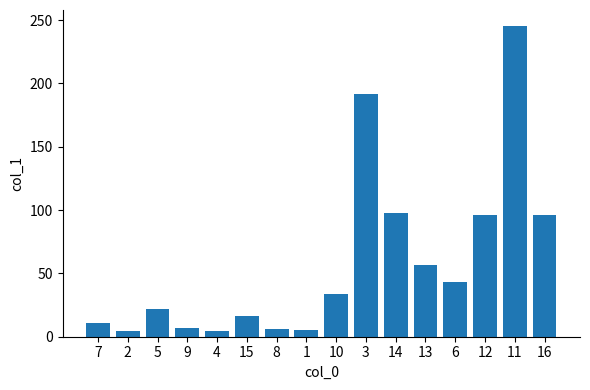

Does the chart contain any negative values?

No